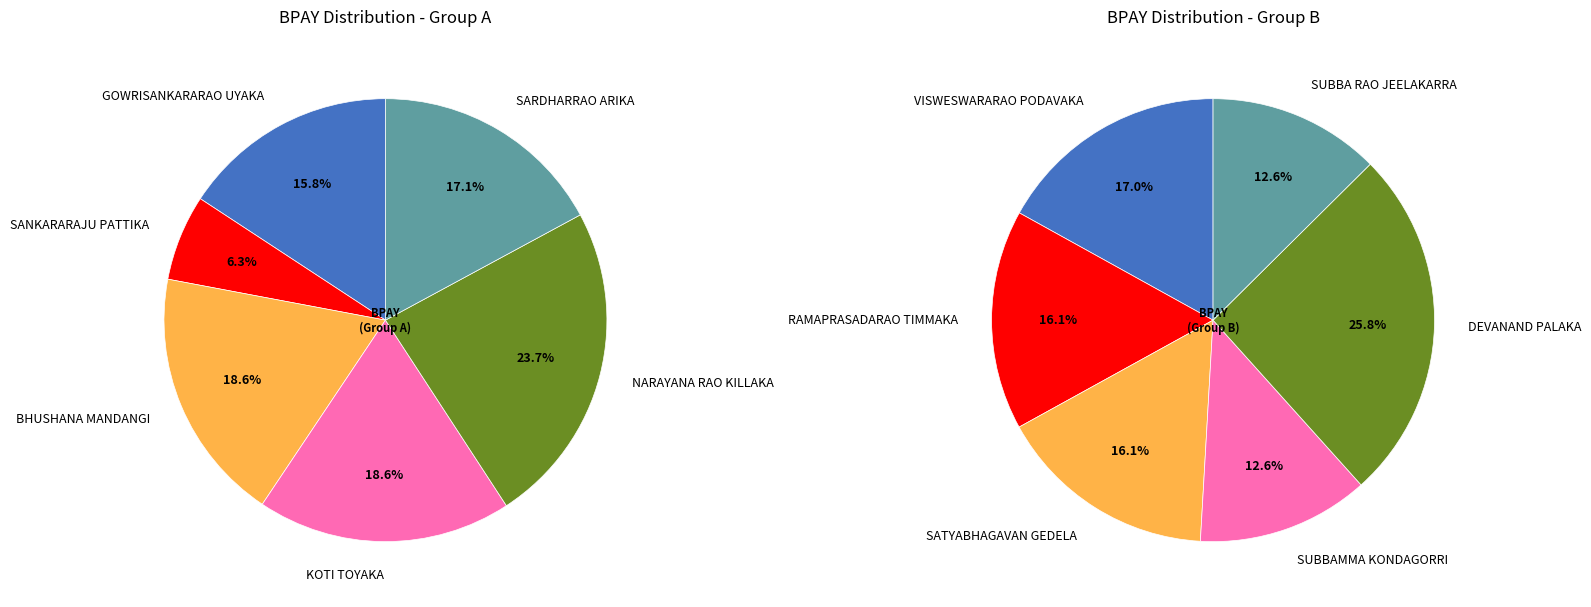

Between KOTI TOYAKA and NARAYANA RAO KILLAKA, which is larger?

NARAYANA RAO KILLAKA